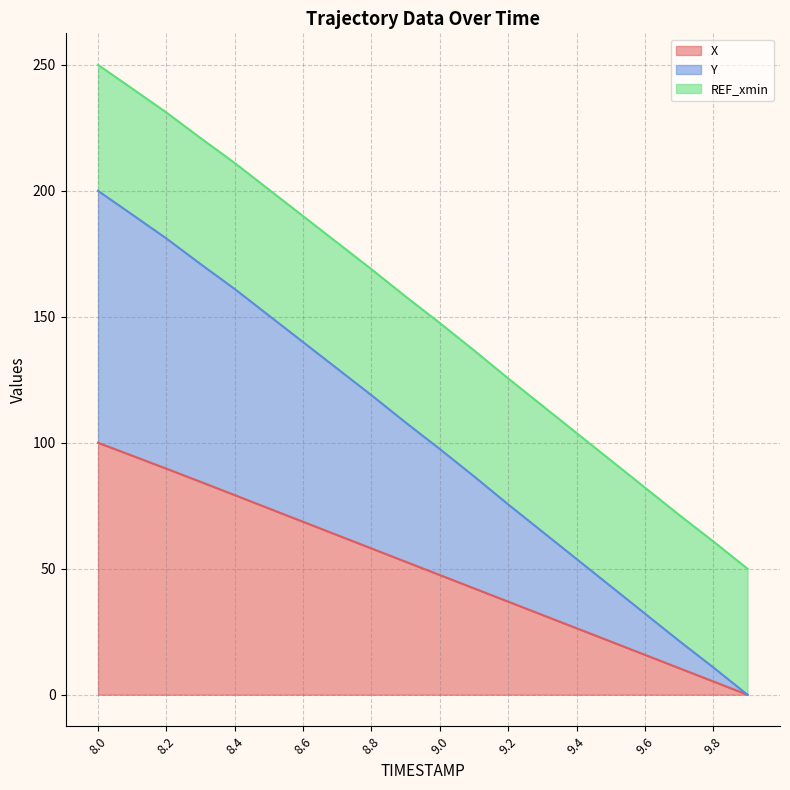

Where is Y nearest to the value 100?

9.0